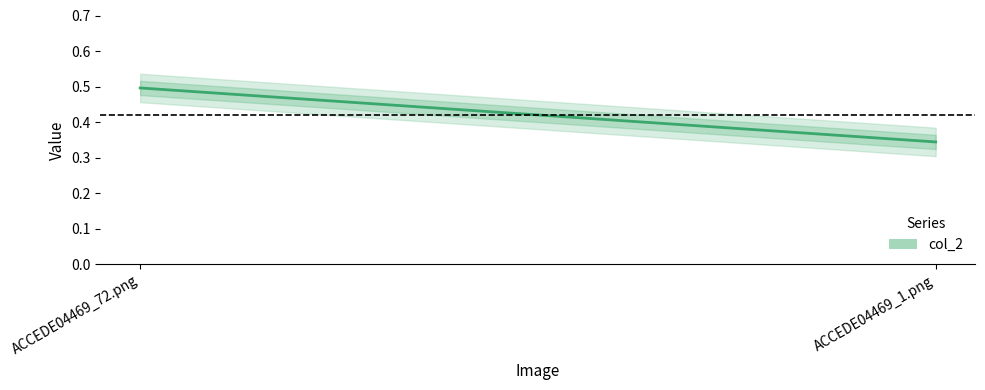

Which has a higher value, ACCEDE04469_1.png or ACCEDE04469_72.png?

ACCEDE04469_72.png